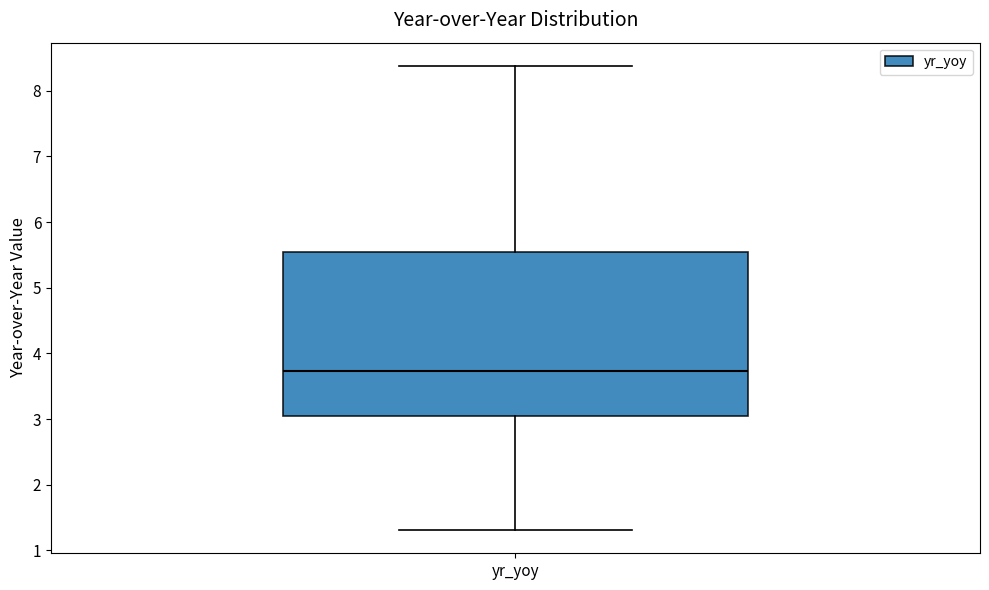

Where is the lower edge of the box for yr_yoy on the y-axis? The values are not printed on the chart, so give them approximately, as read against the axis.

3.1